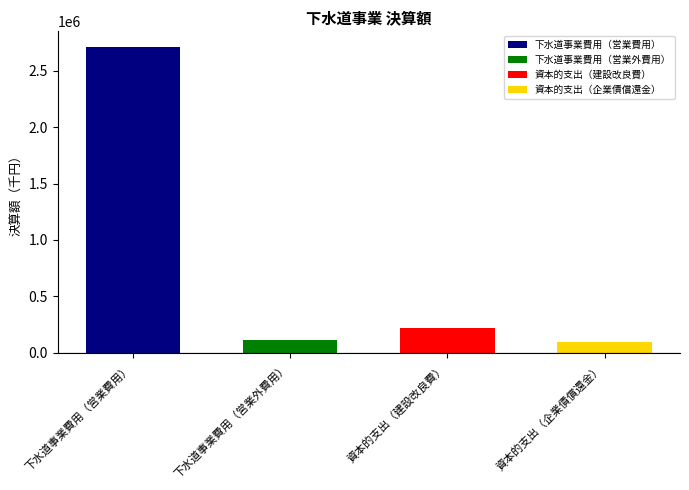

What is the approximate value at 下水道事業費用（営業外費用）?

108415